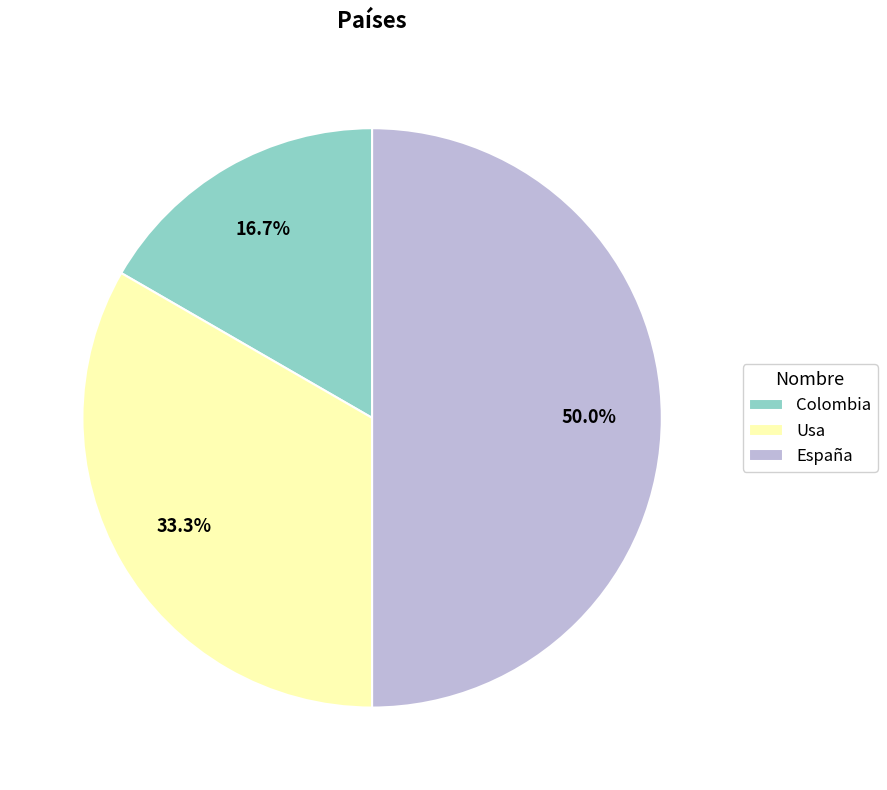

True or false: Usa accounts for 33% of the total.

True